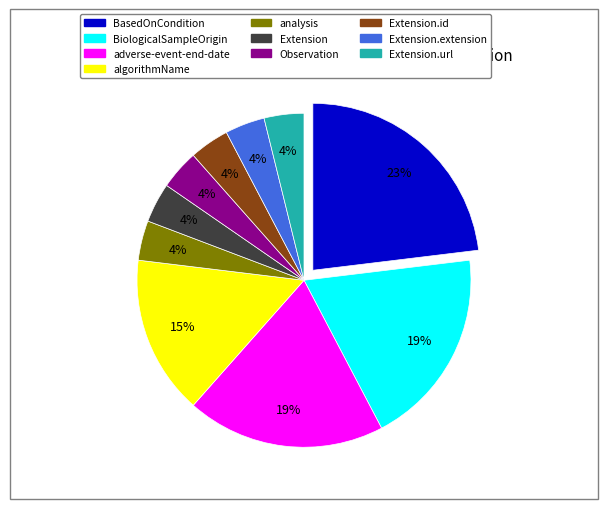

Is there any slice that represents more than half of the pie?

No